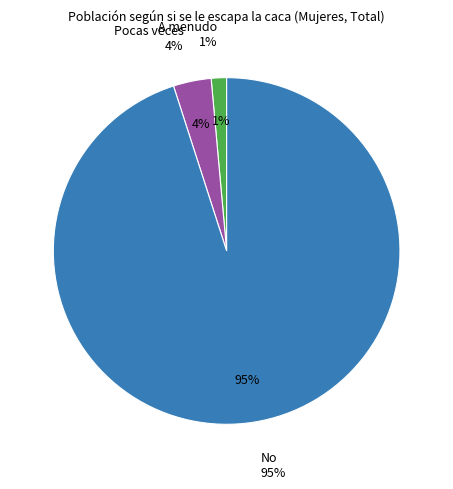

What is the largest slice in the pie chart?

No